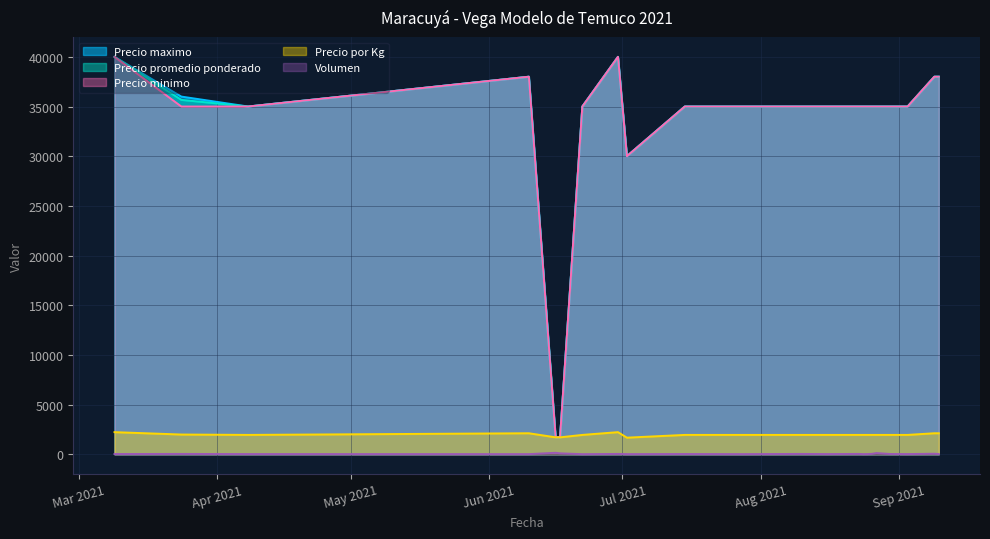

At which category does Precio promedio ponderado reach its first local peak?

2021-06-10